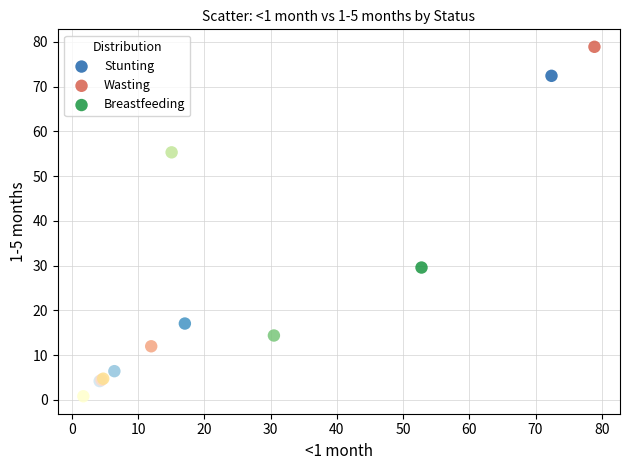

Which series reaches the maximum Y coordinate?

Wasting